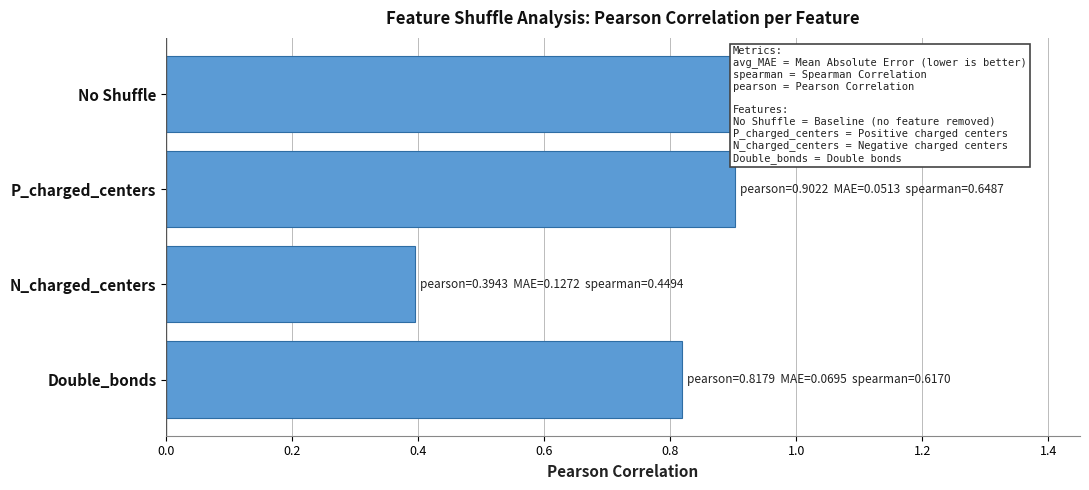

What is the approximate value at N_charged_centers?

0.4